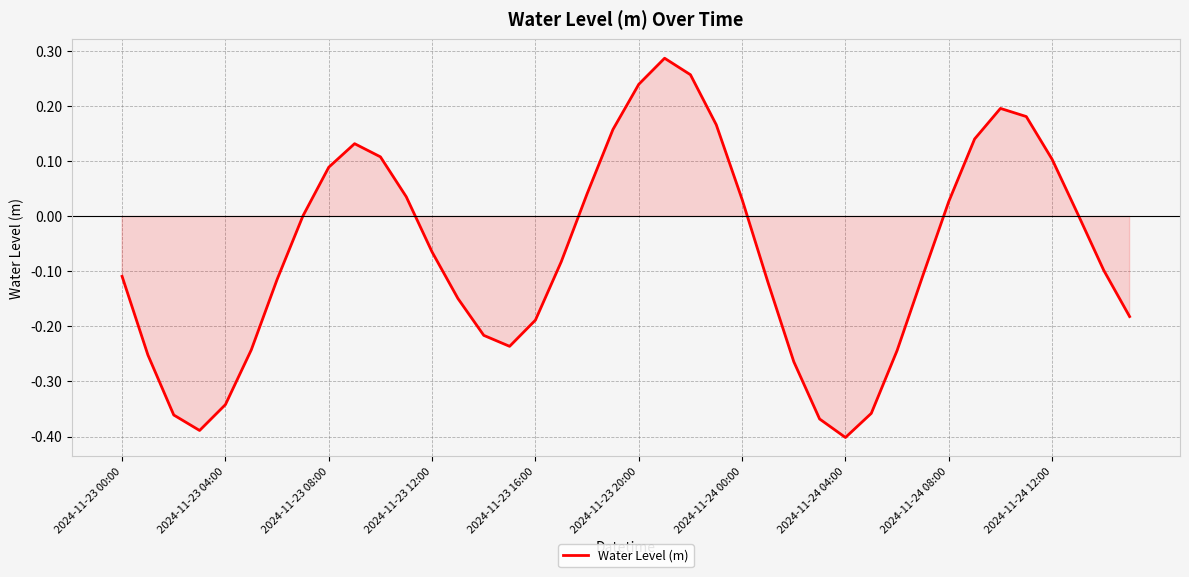

What is the difference between the maximum and minimum values?

0.7